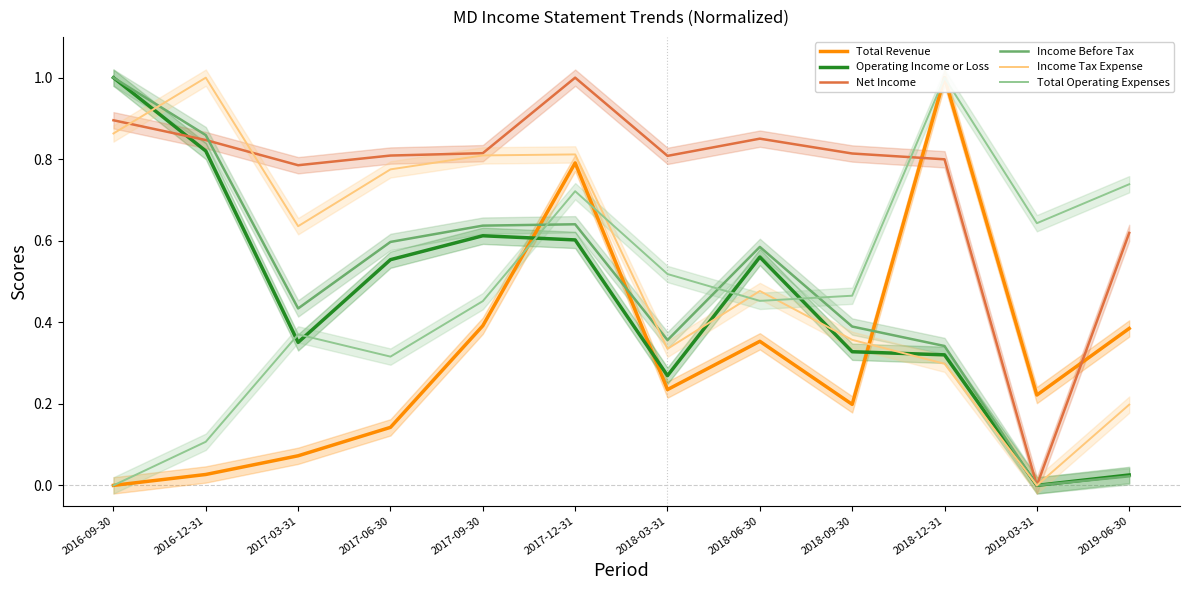

Where is the first local minimum for Income Before Tax?

2017-03-31